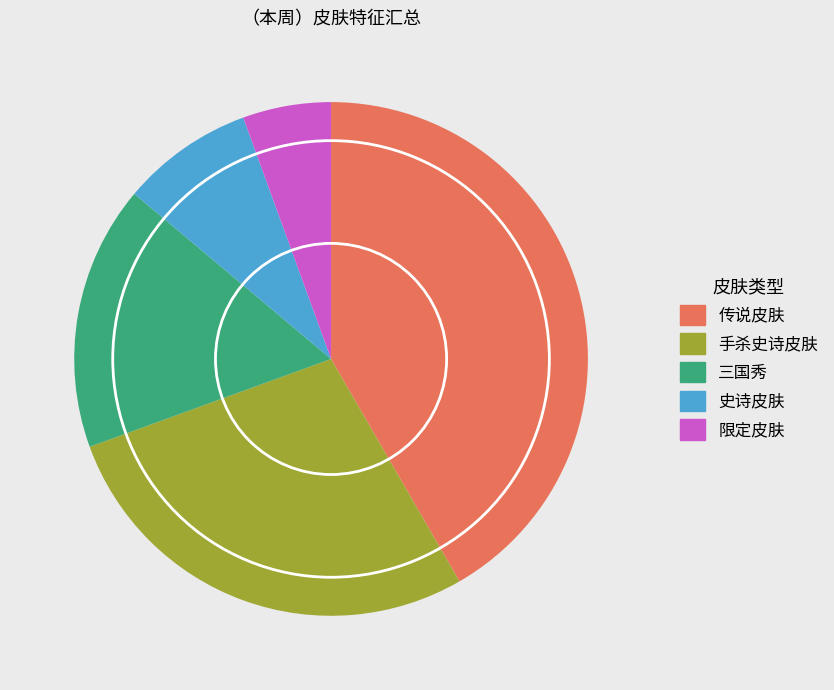

Do 限定皮肤 and 史诗皮肤 together represent more than half of the pie?

No